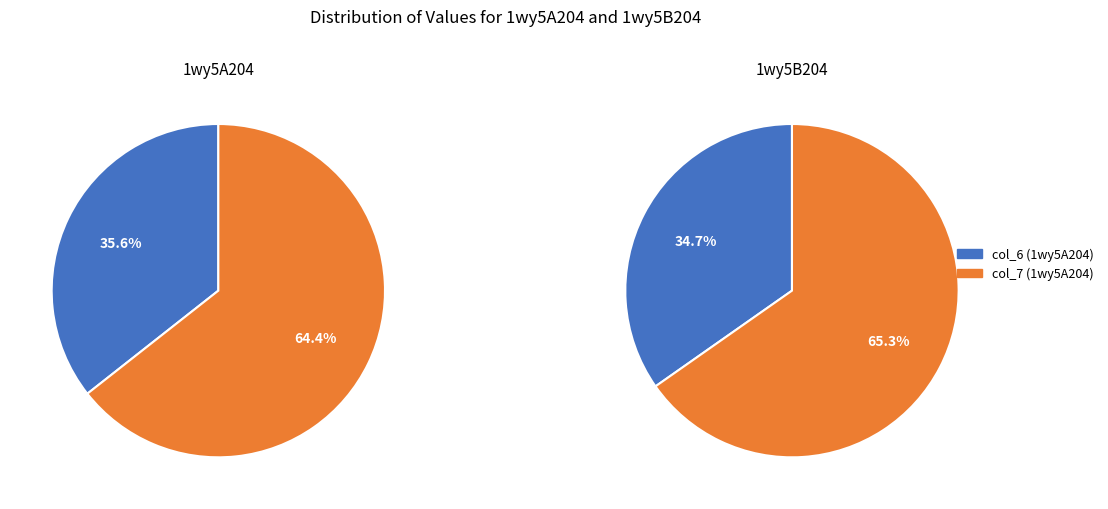

Between col_7 and col_6, which is larger?

col_7